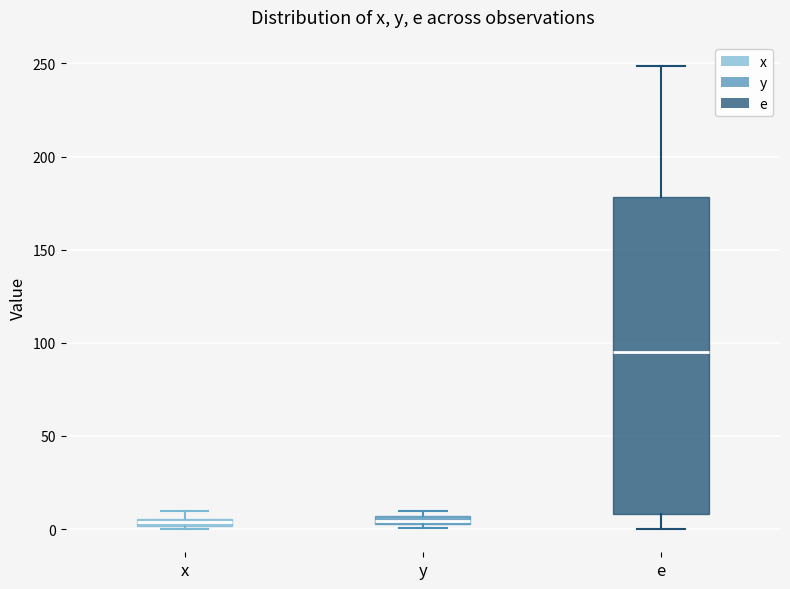

Where is the lower edge of the box for y on the y-axis? The values are not printed on the chart, so give them approximately, as read against the axis.

0